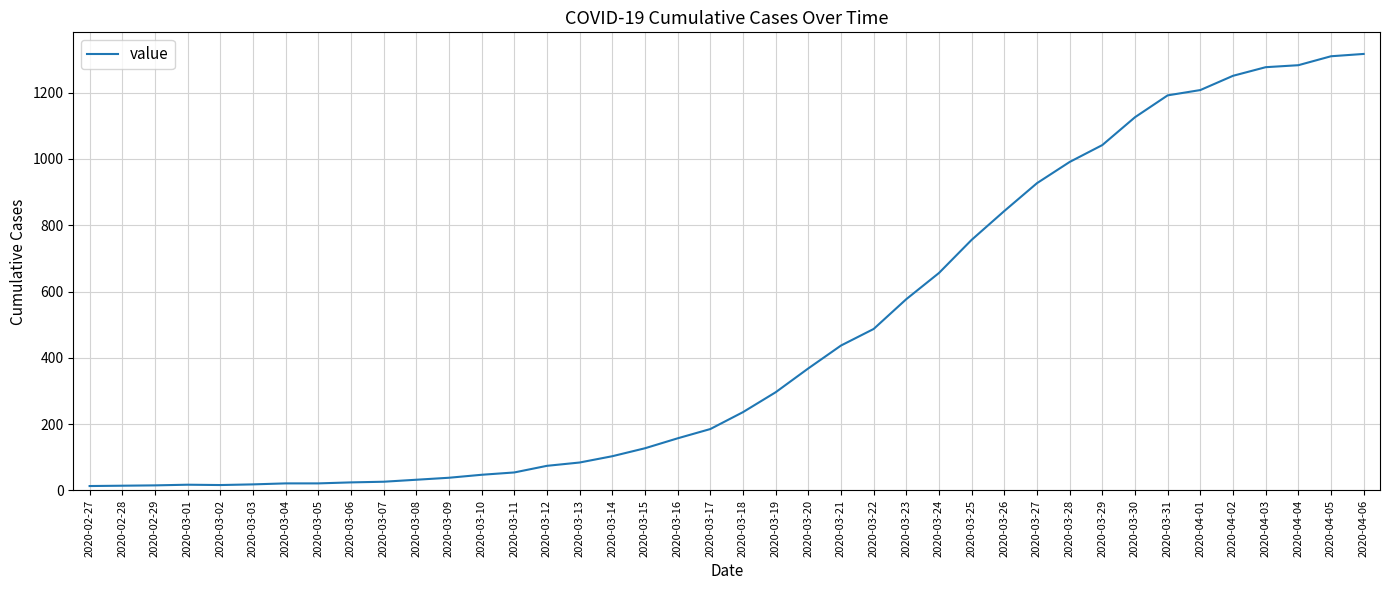

True or false: the data shows 2009 at 2020-03-30.

False